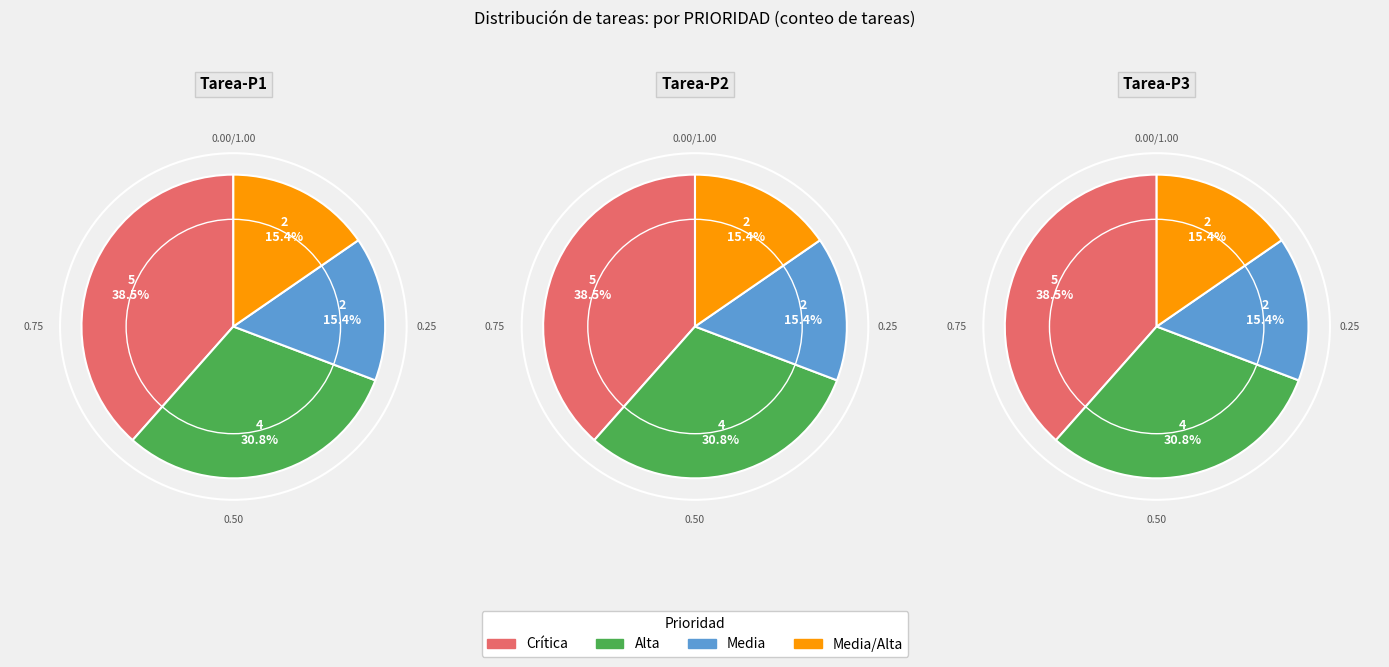

To the nearest percent, what percentage of the pie is Alta?

31%